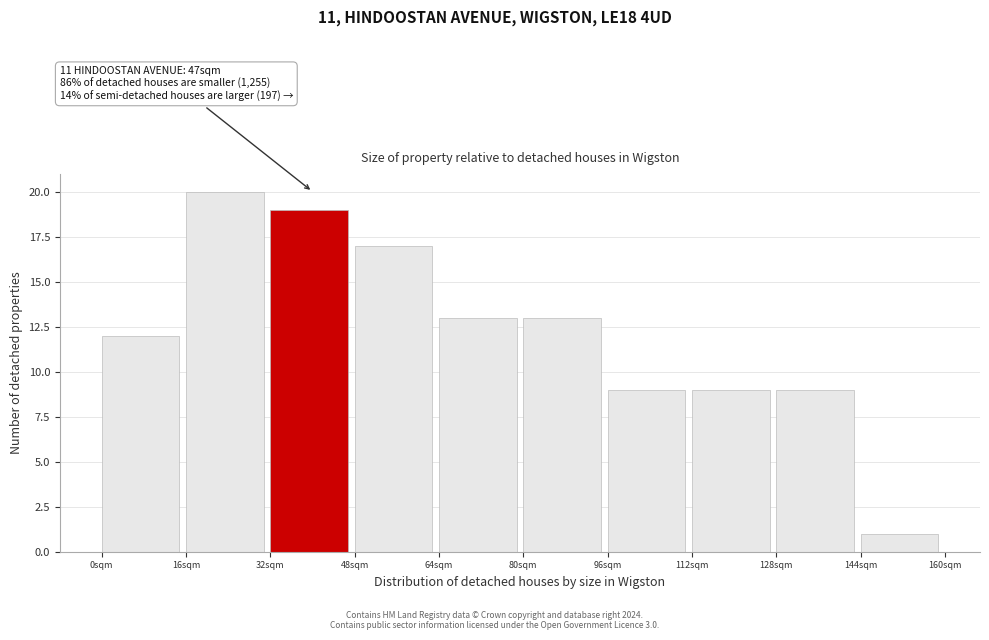

Over which range of the x-axis is the bar tallest?

16 to 32